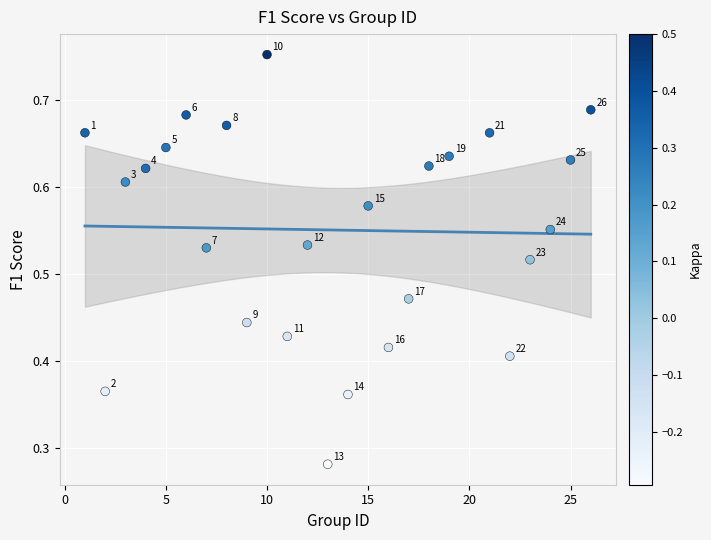

What is the range of X values (max minus min)?

25.0